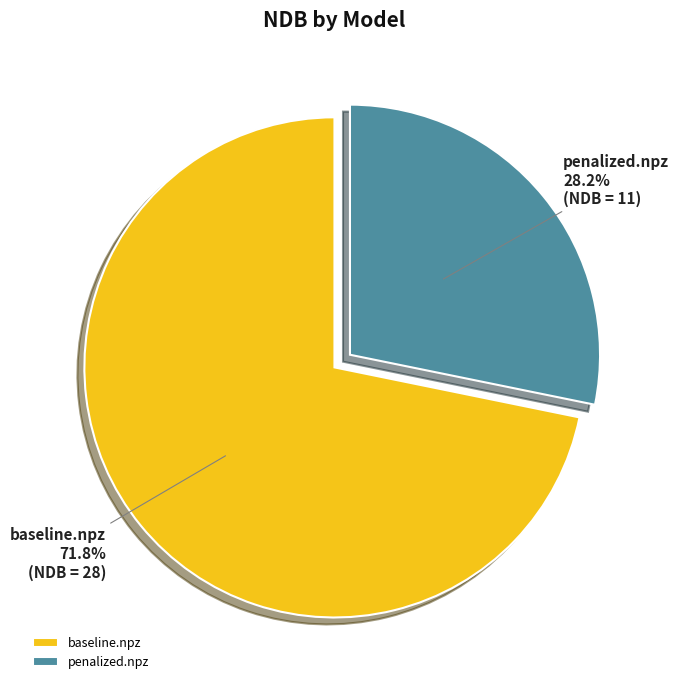

To the nearest percent, what is the difference between the baseline.npz and penalized.npz slice percentages?

44%